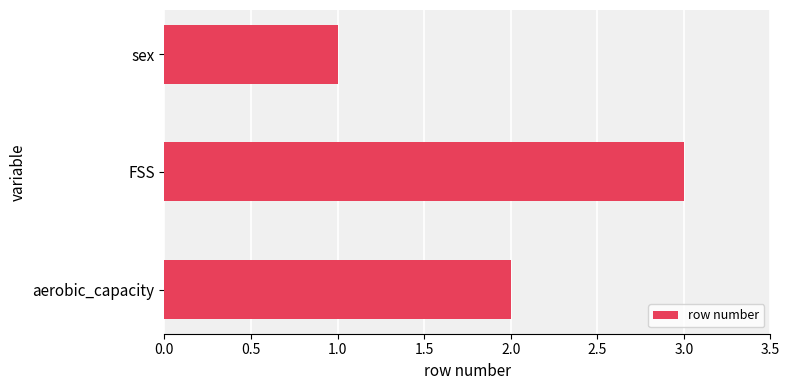

Are the bars horizontal?

Yes